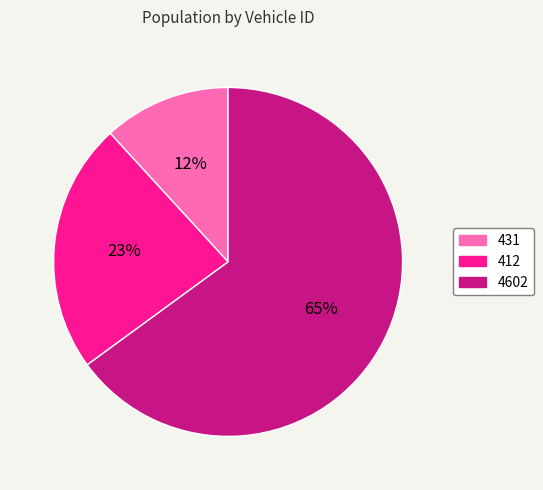

Rank the categories by value from lowest to highest.

431, 412, 4602